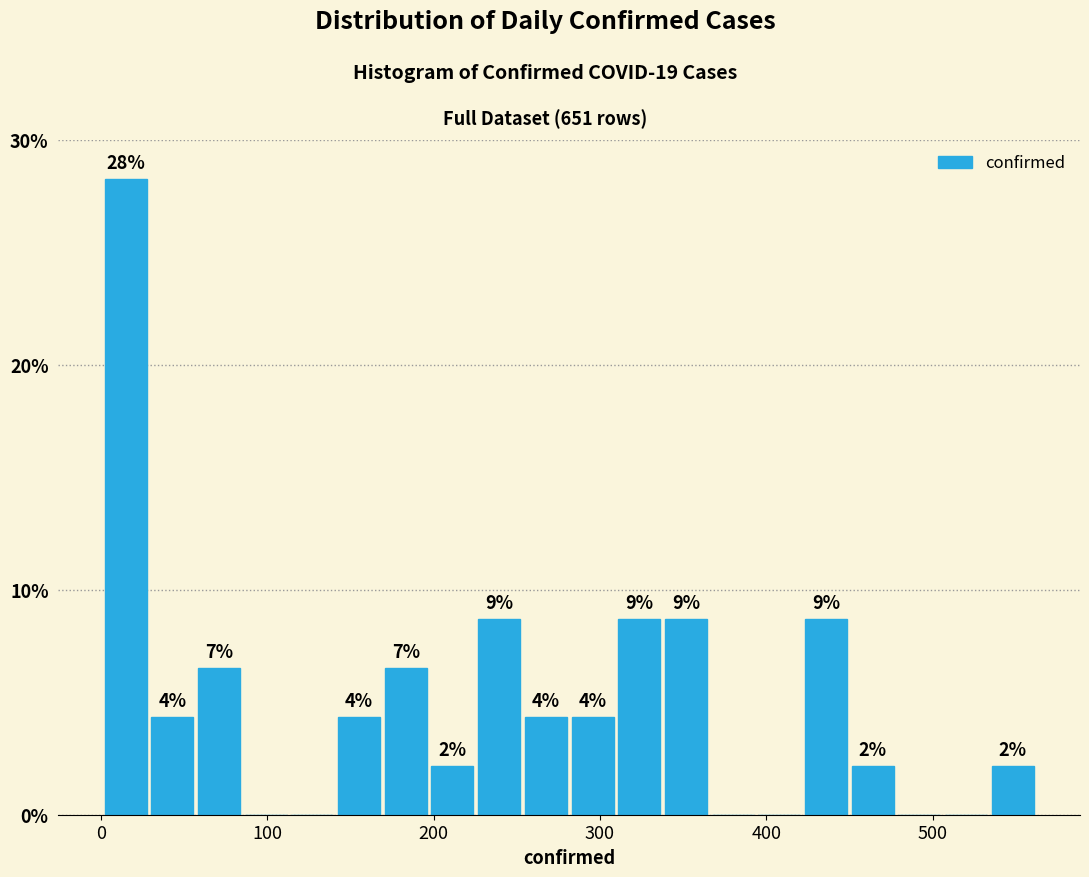

Around what value on the x-axis is the tallest bar? Give the approximate position of its centre, as read against the axis.

20